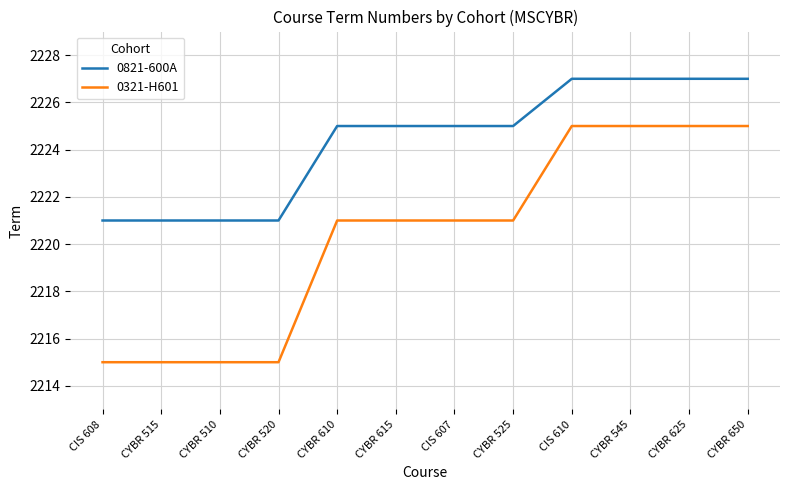

Is this an area chart (filled region under the line)?

No